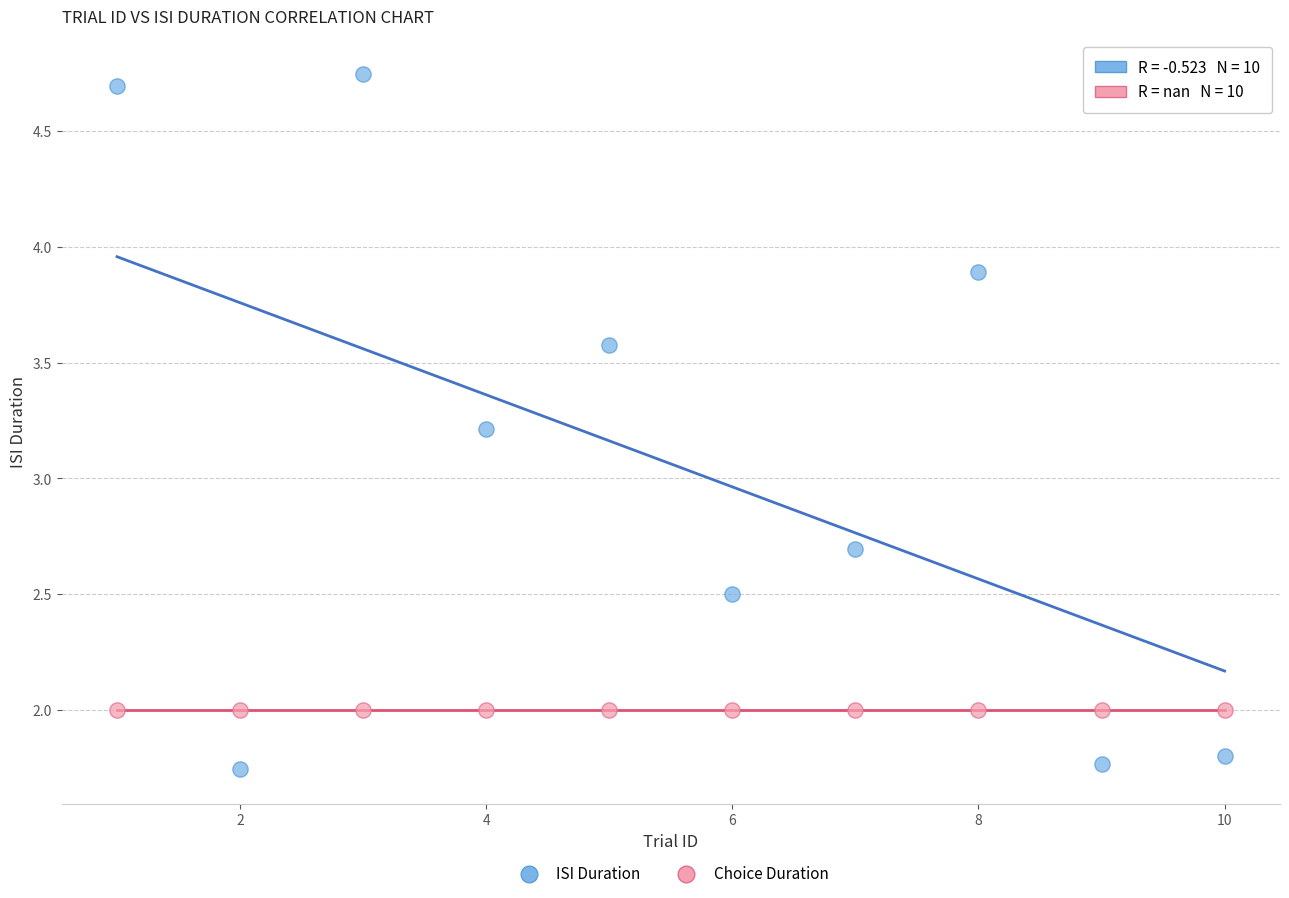

Which series reaches the minimum Y coordinate?

ISI Duration